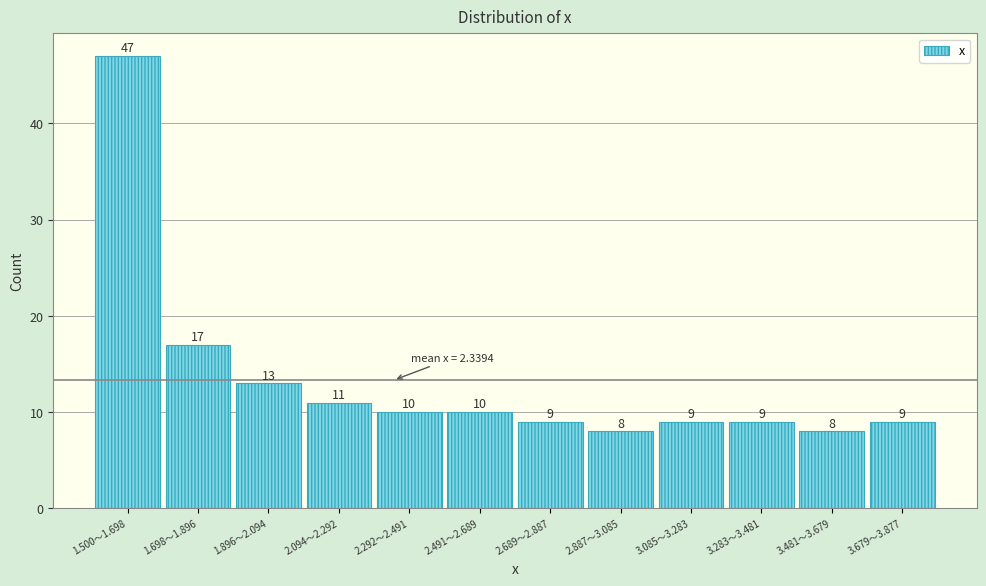

Reading right to left, transcribe all the data shown in this chart.

9	8	9	9	8	9	10	10	11	13	17	47